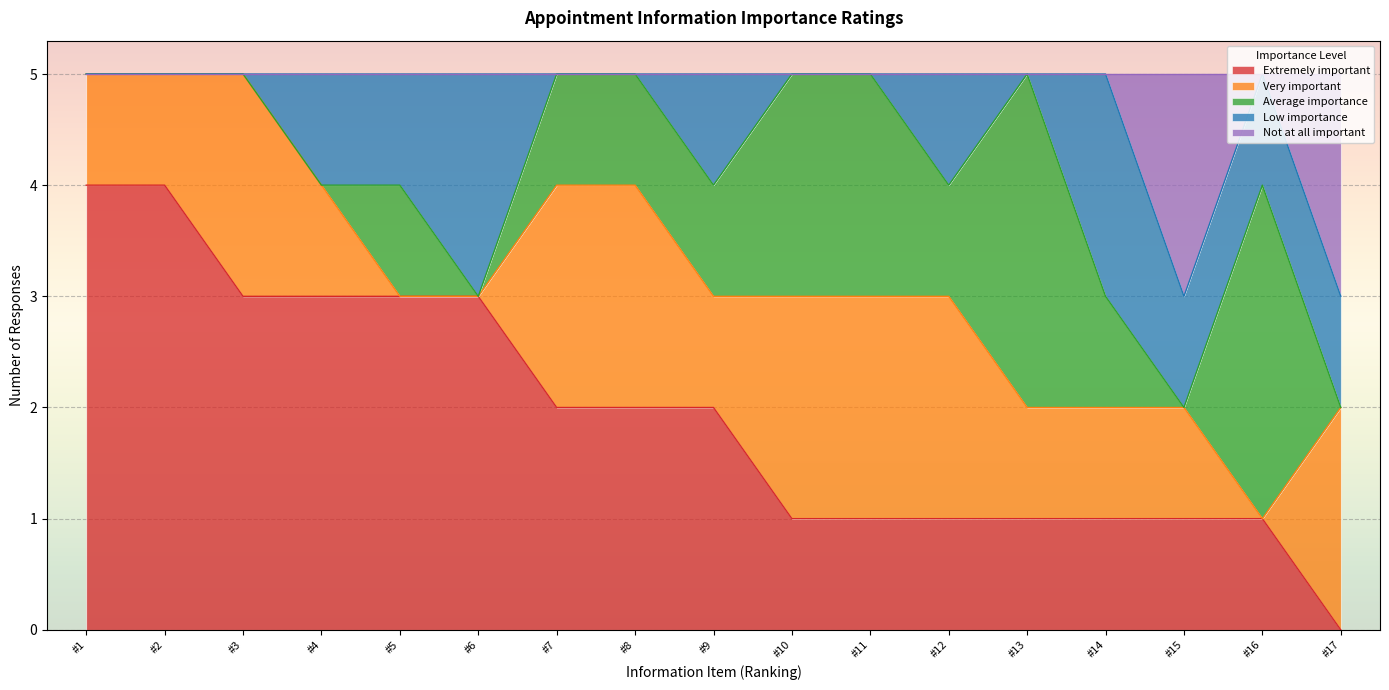

True or false: Extremely important has a value of 1 at #13.

True